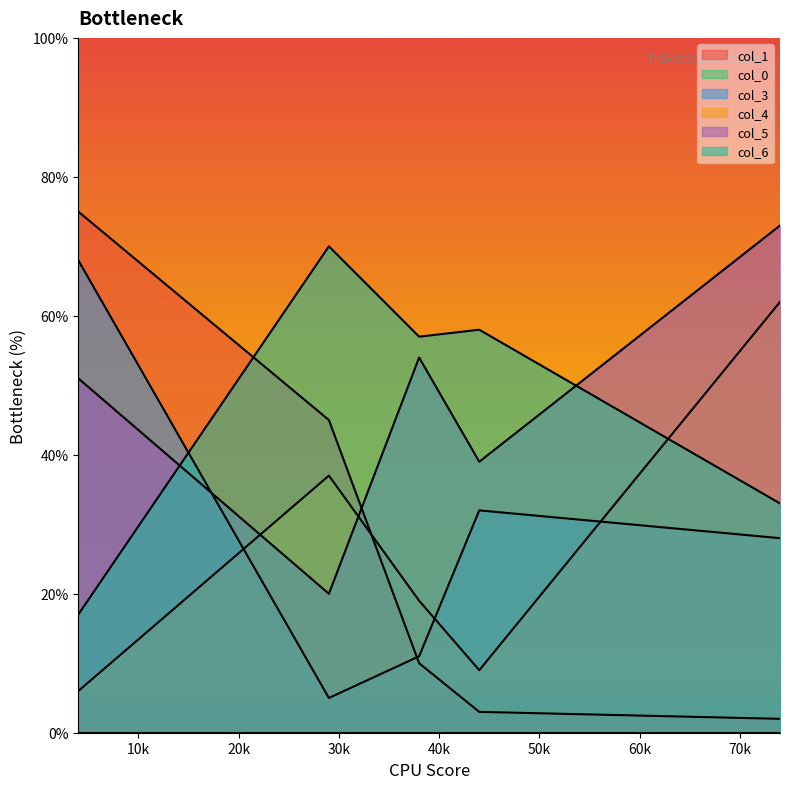

True or false: col_1 and col_5 cross at least once.

True